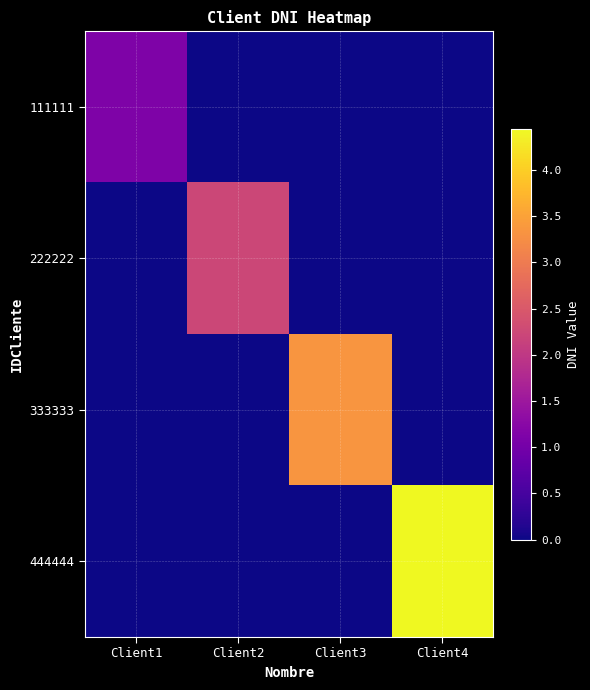

Reading left to right, list all the values displayed in this chart.

111111: Client1=11111111	Client2=0	Client3=0	Client4=0
222222: Client1=0	Client2=22222222	Client3=0	Client4=0
333333: Client1=0	Client2=0	Client3=33333333	Client4=0
444444: Client1=0	Client2=0	Client3=0	Client4=44444444